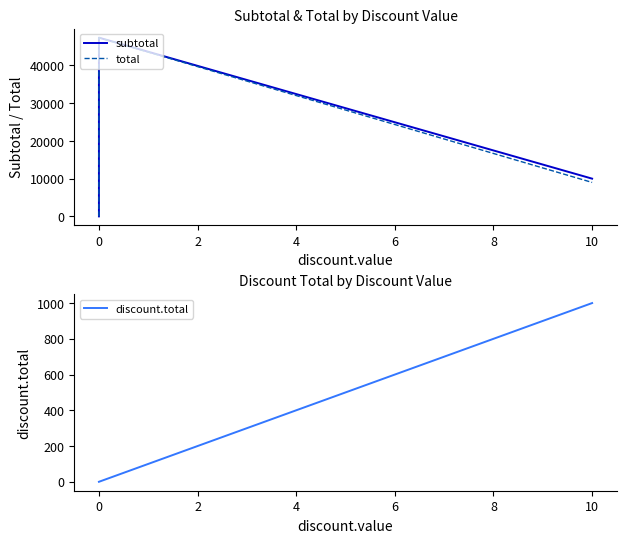

Which series has the largest total across all categories?

subtotal